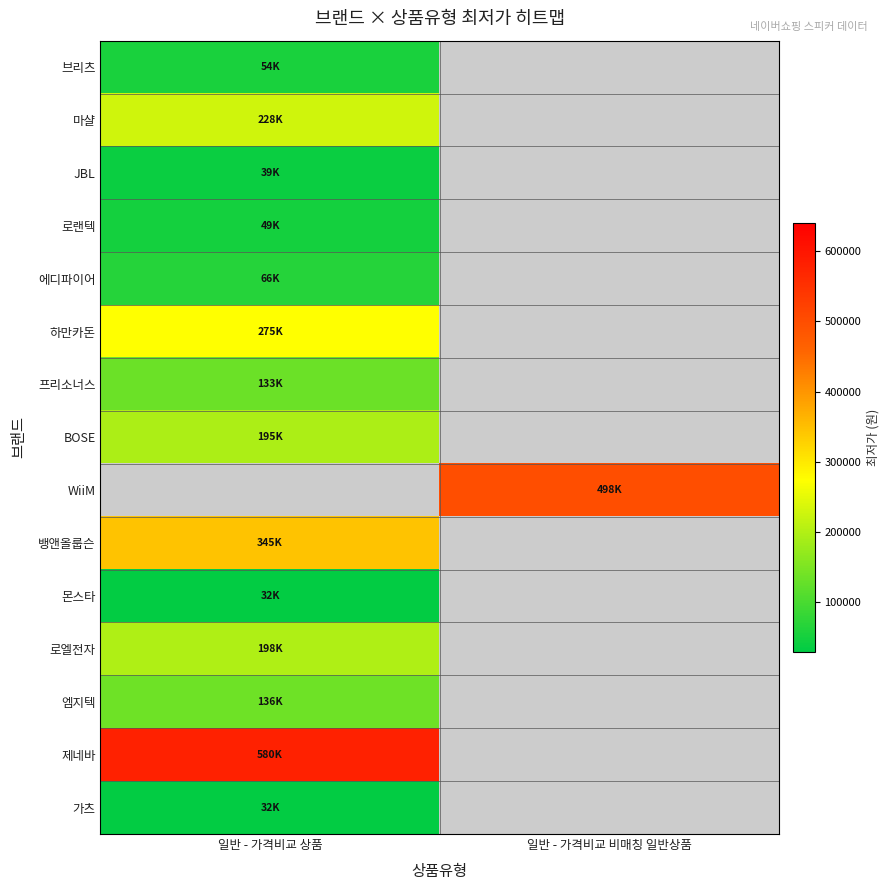

Between 일반 - 가격비교 상품 and 일반 - 가격비교 비매칭 일반상품, which is larger?

일반 - 가격비교 상품